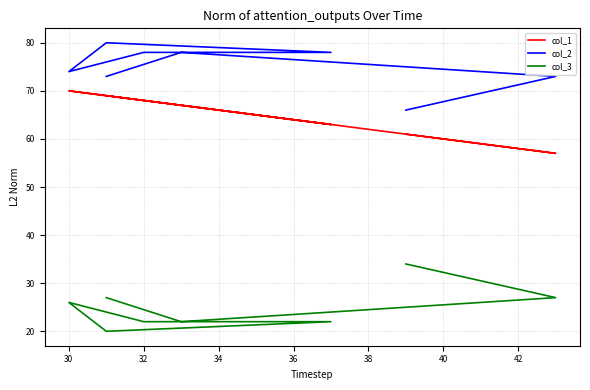

True or false: col_1 and col_3 intersect in this chart.

False